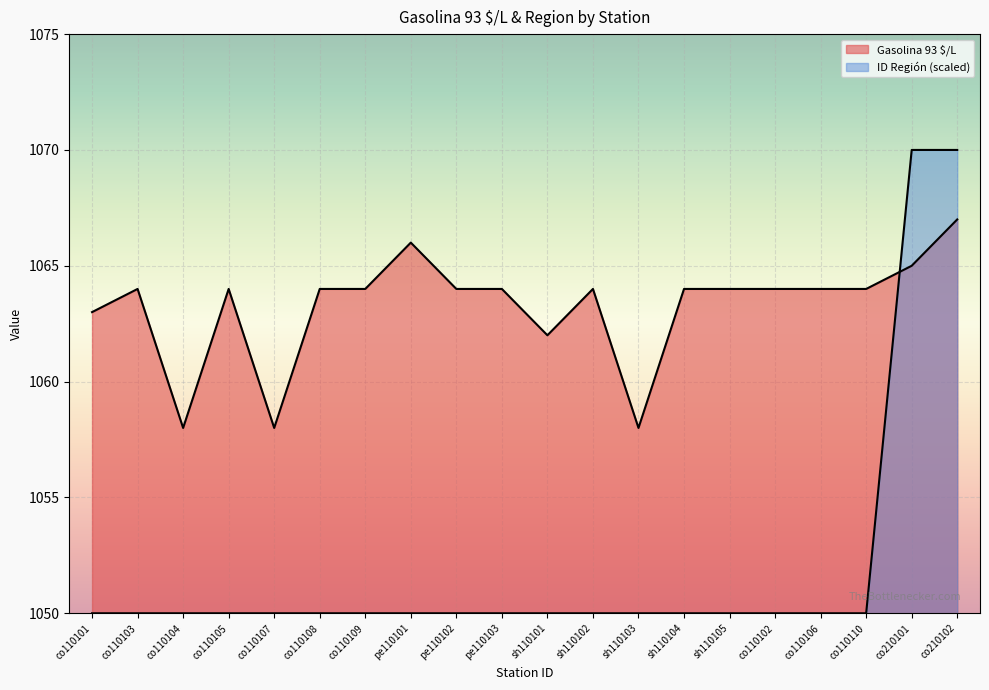

At which category does Gasolina 93 $/L reach its first local peak?

co110103